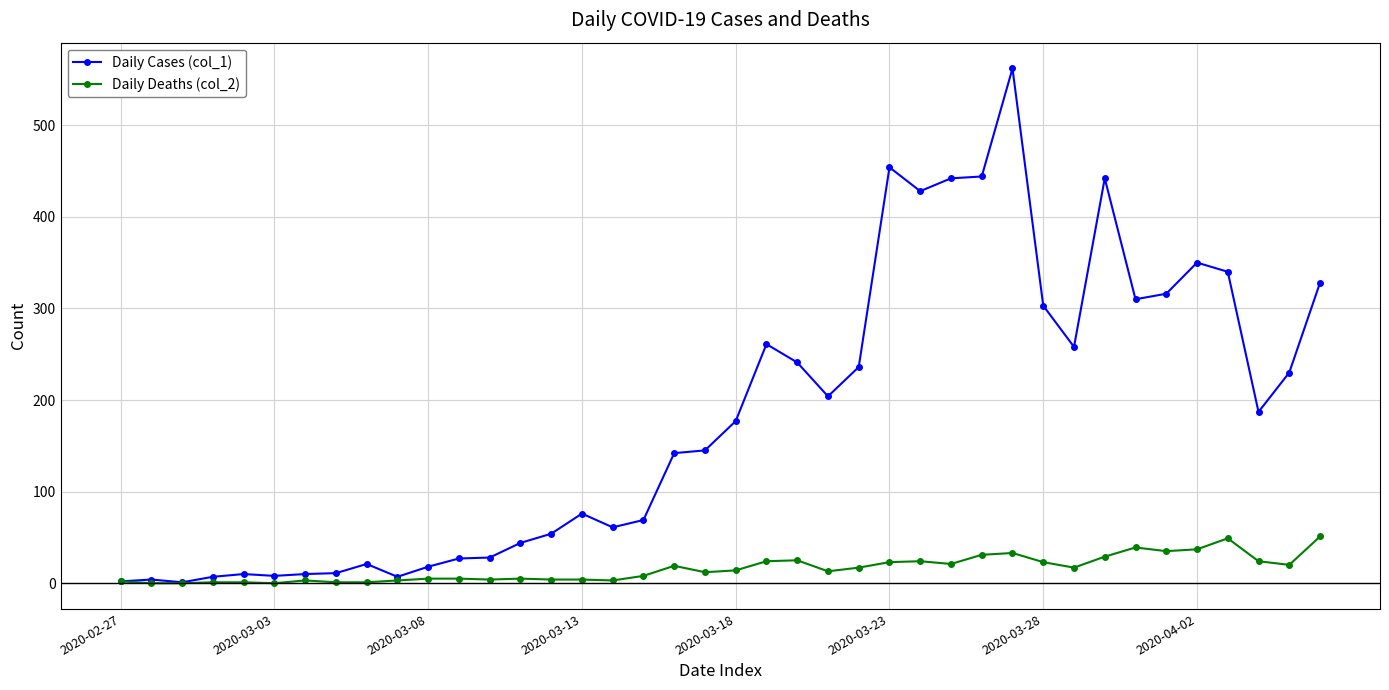

Rank the series by their average value, from lowest to highest.

Daily Deaths (col_2), Daily Cases (col_1)